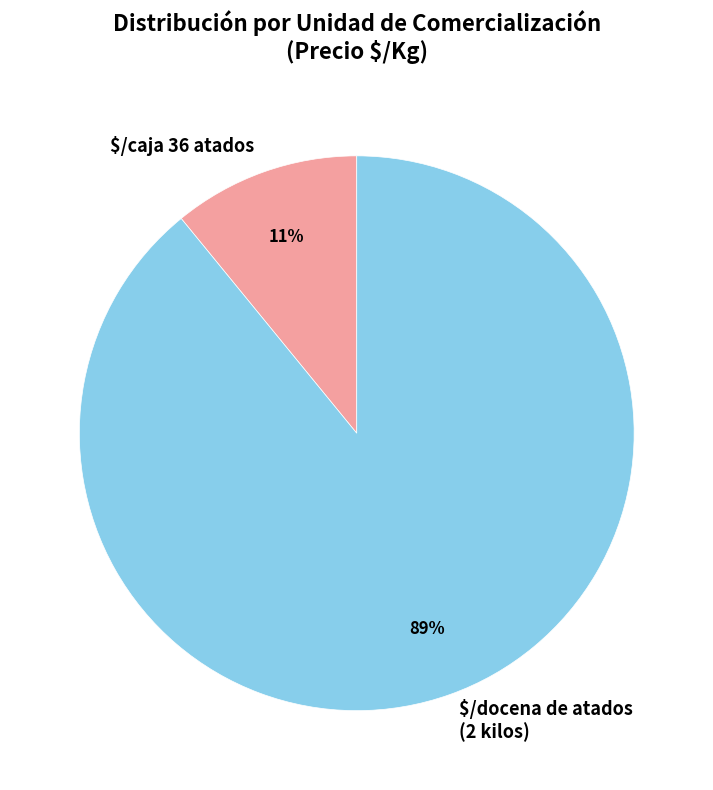

To the nearest percent, what is the difference between the largest and smallest slice percentages?

78%